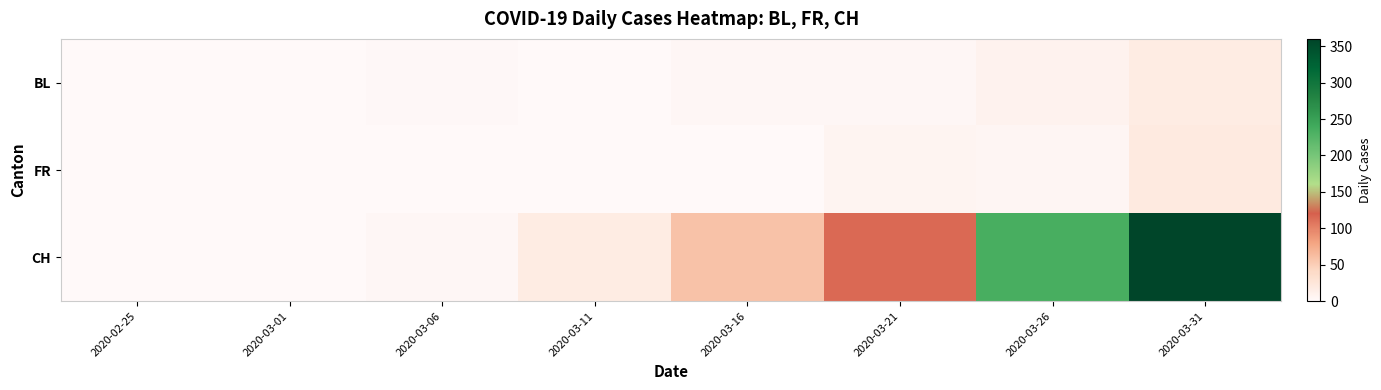

Which has a higher value, 2020-03-21 or 2020-03-06?

2020-03-21